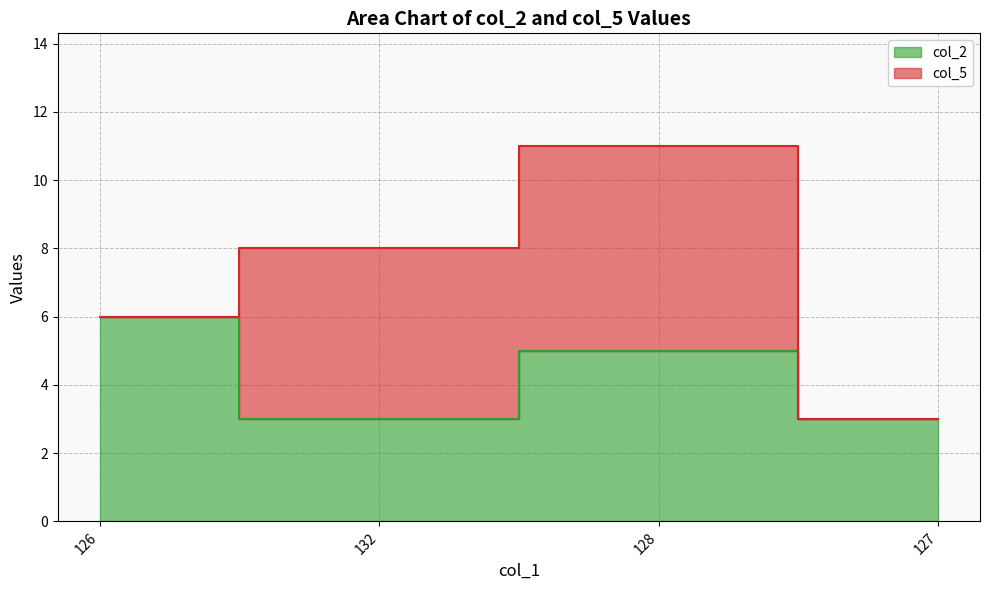

Reading right to left, extract all data points from this chart.

127=3	128=5	132=3	126=6